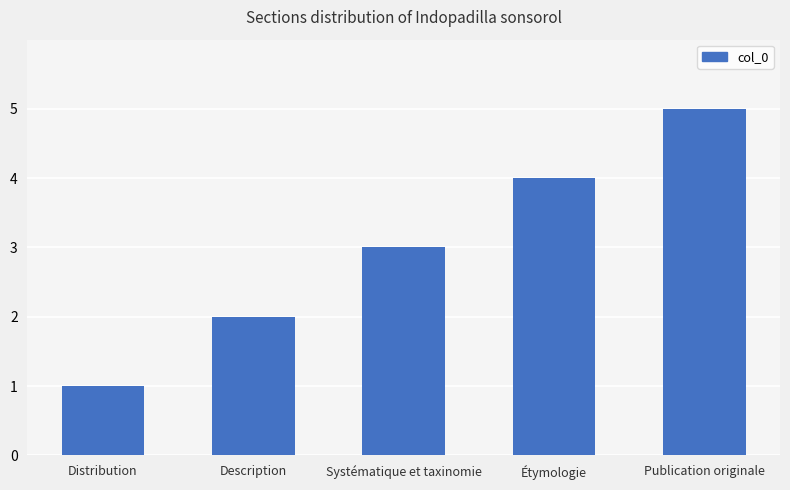

What is the label of the 4th bar from the left?

Étymologie